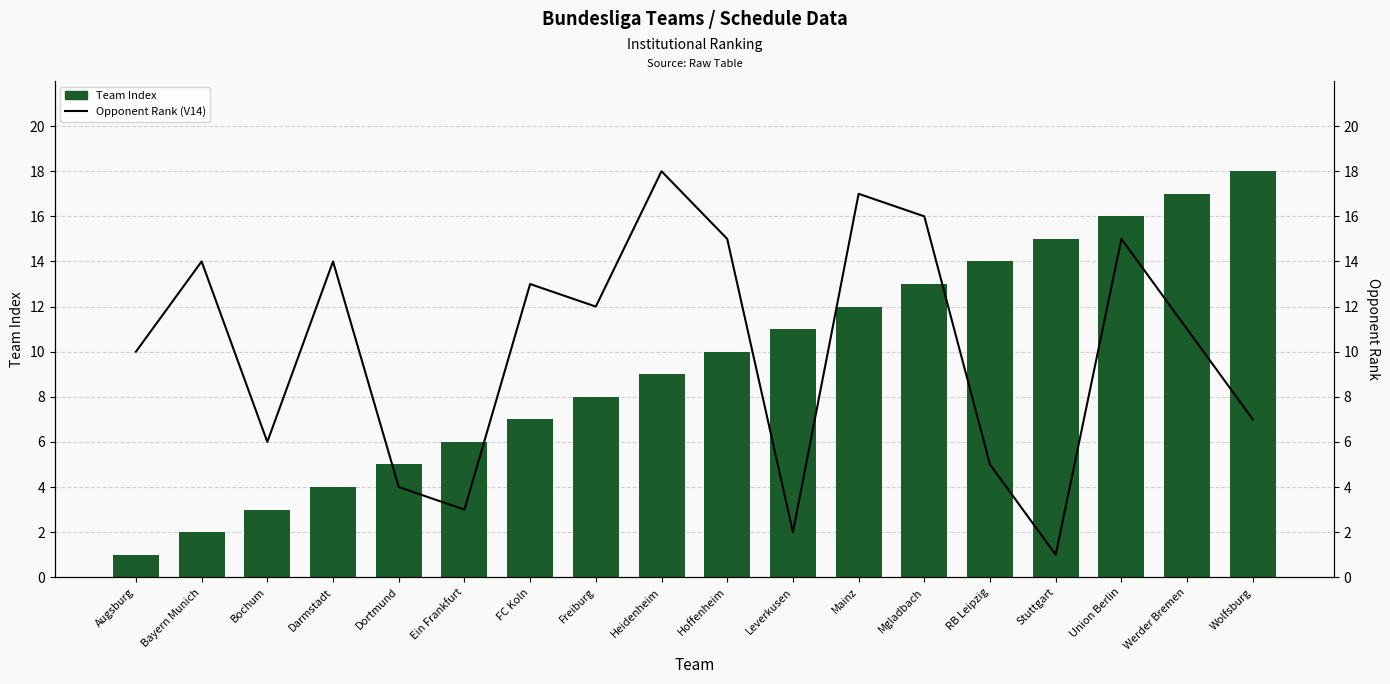

At which category is the sum across all series the highest?

Union Berlin